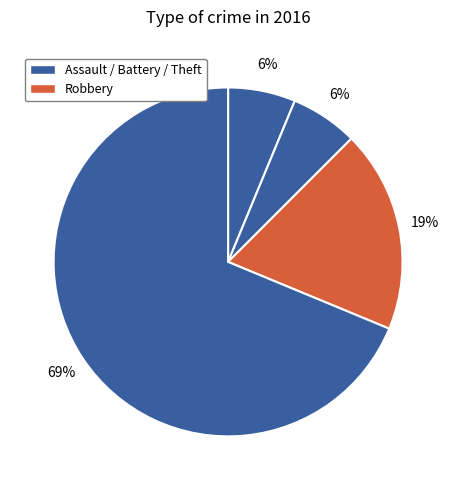

Is there any slice that represents more than half of the pie?

Yes